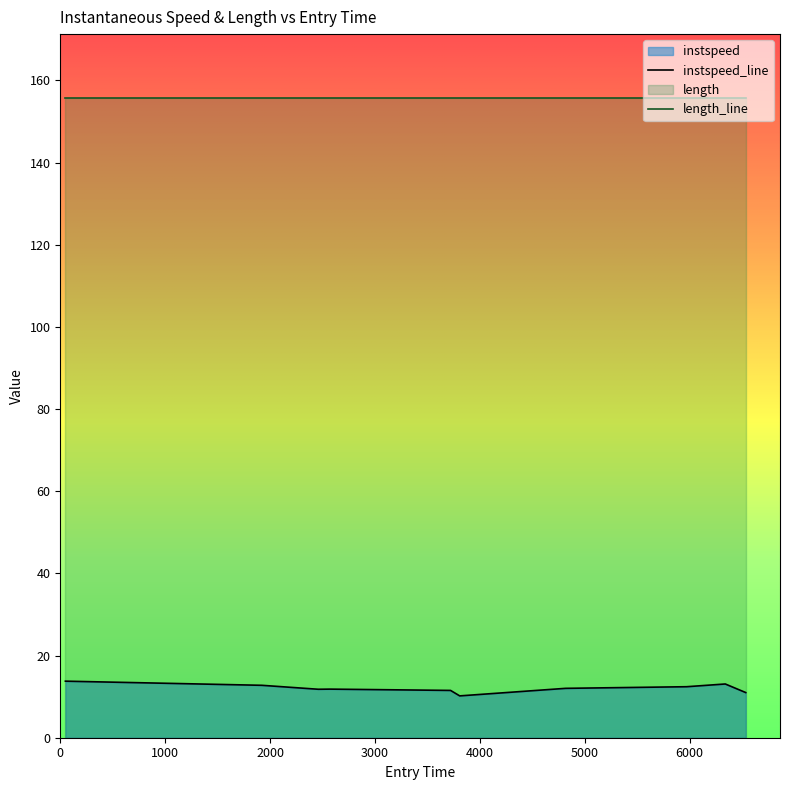

What is the average value?

12.0